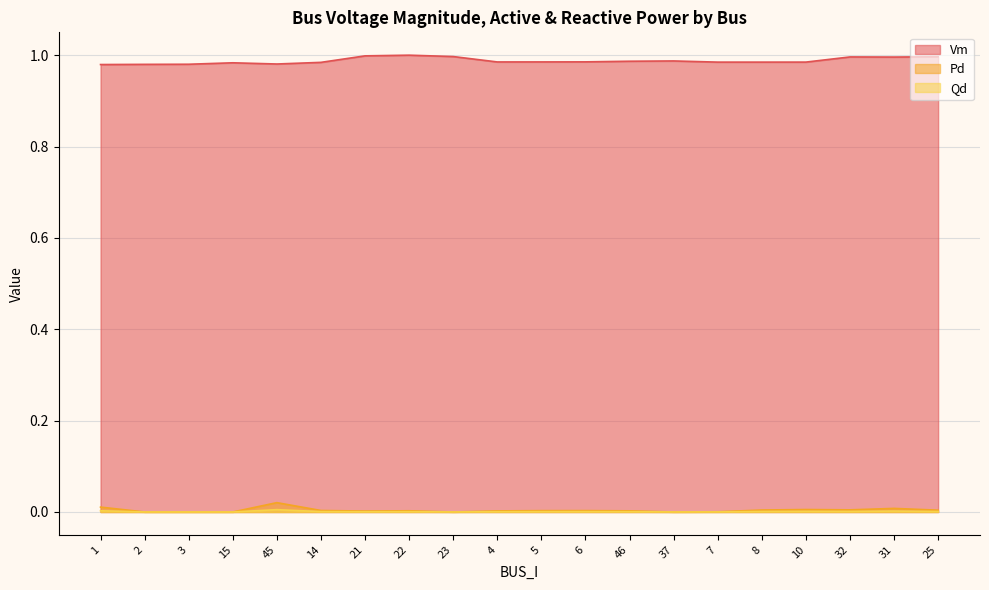

Is it true that Qd equals -0.0 at 15?

False